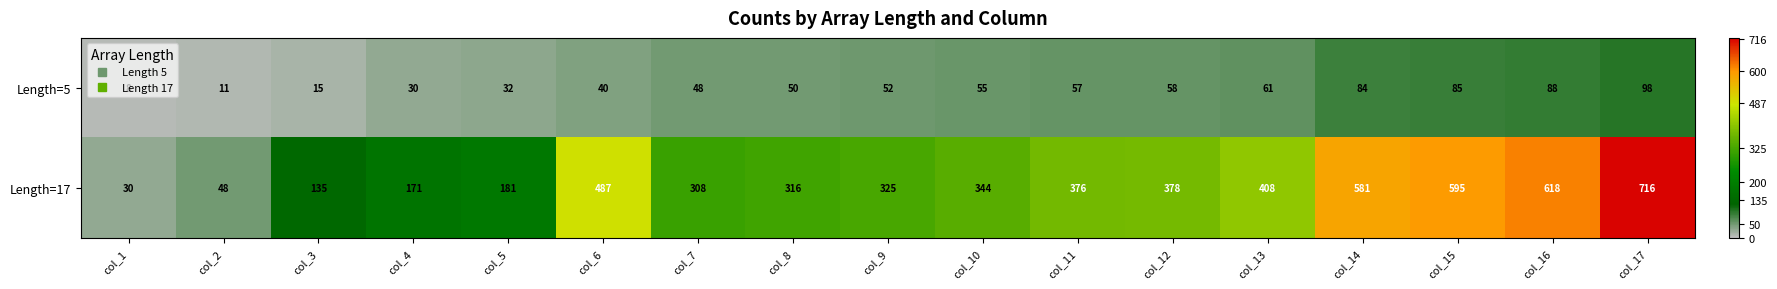

What is the average value of the Length=5 series?

51